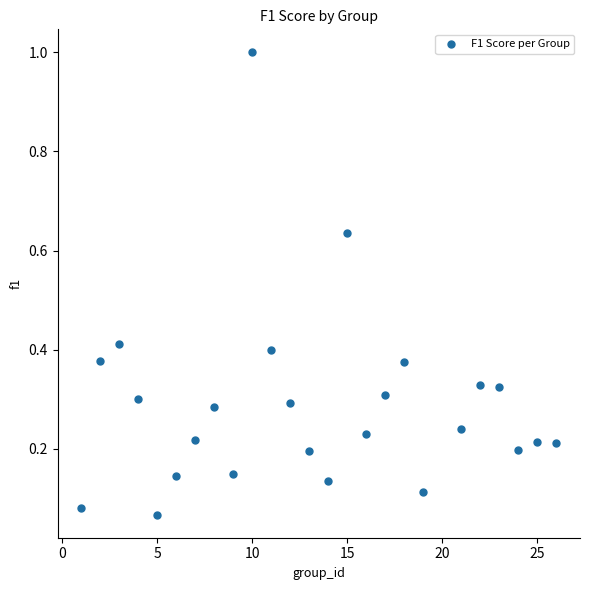

What is the range of Y values (max minus min)?

0.9